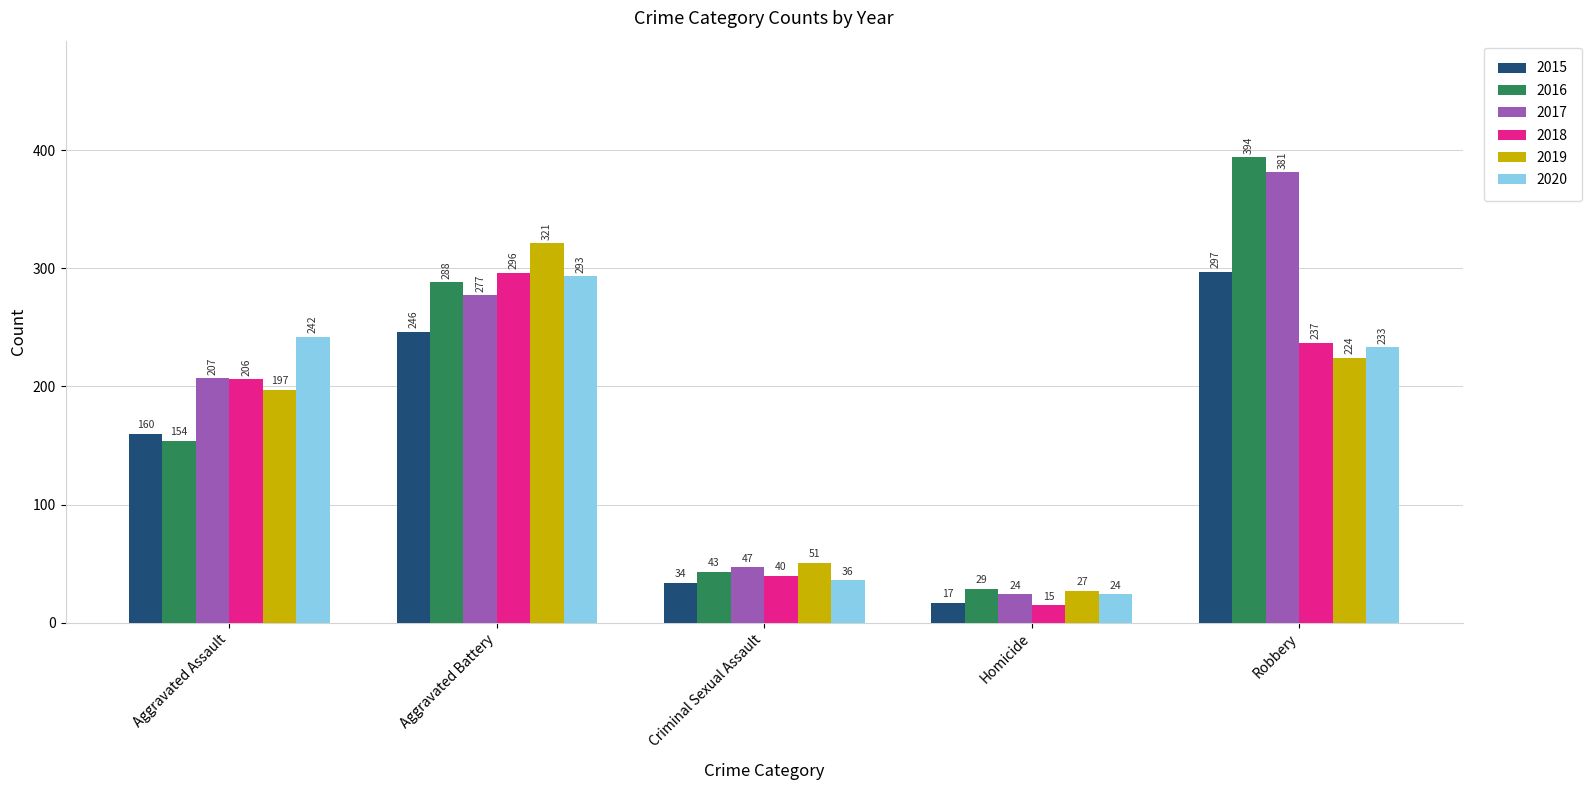

How many data points in 2018 are less than 206?

2